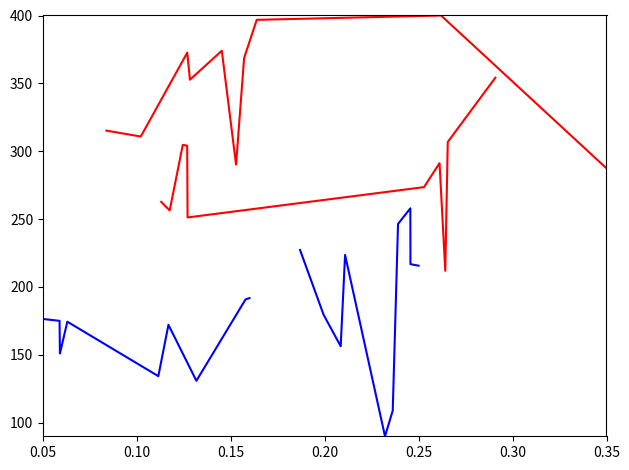

True or false: series_4 and series_3 intersect in this chart.

True